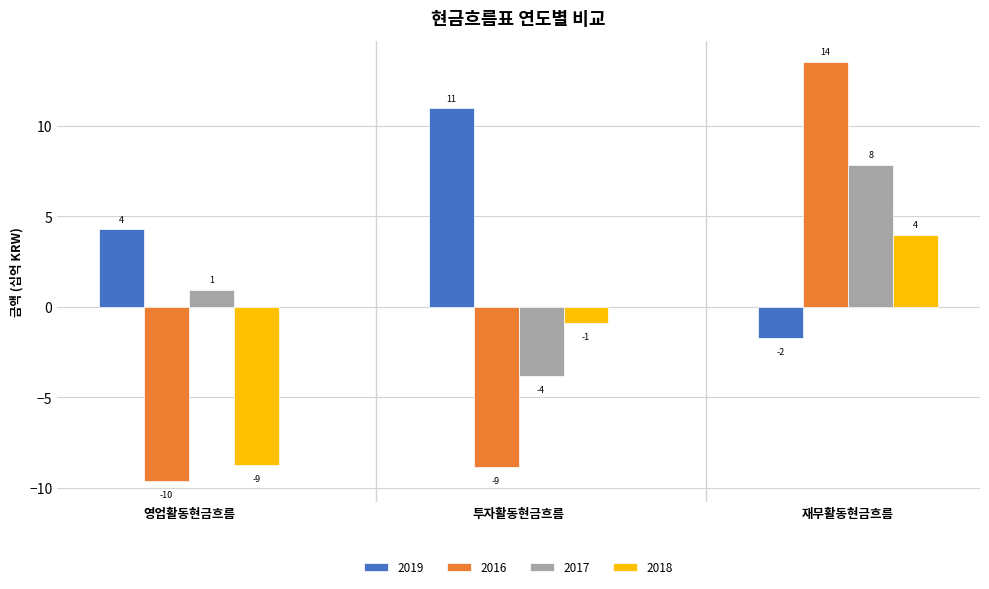

How many groups of bars are there?

3